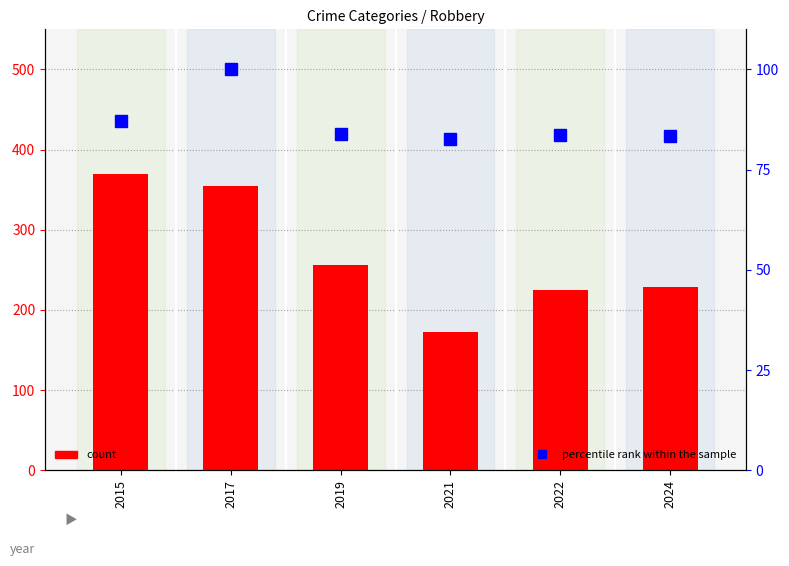

At which label does count first exceed 256?

2015